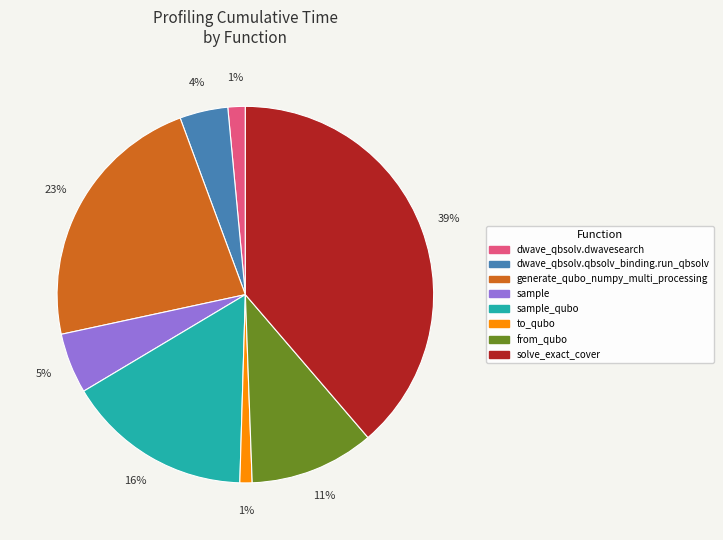

To the nearest percent, what percentage of the pie is dwave_qbsolv.dwavesearch?

1%